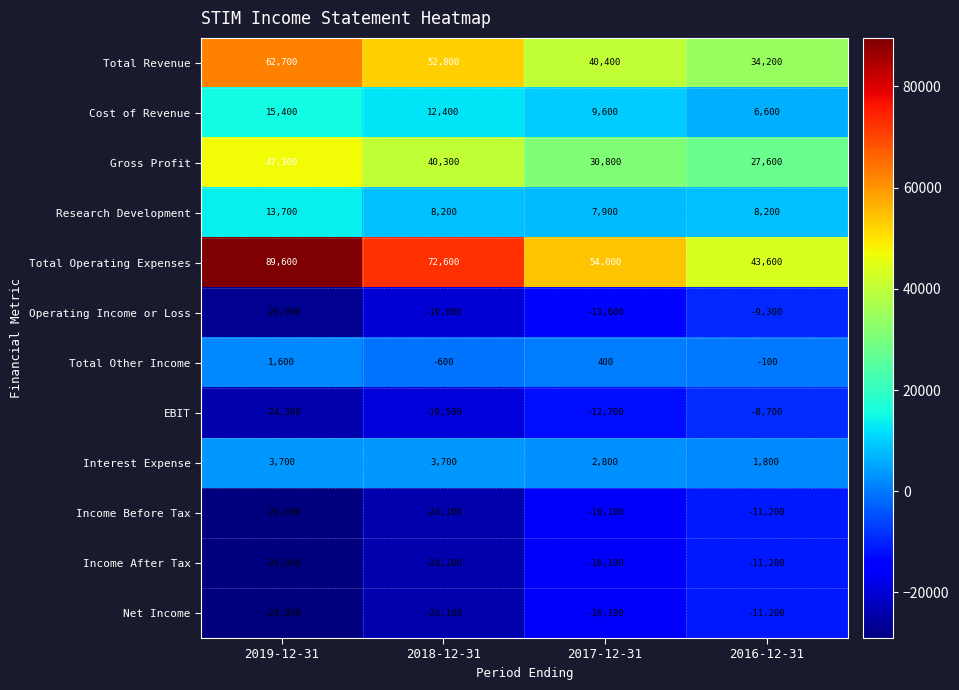

Which series has the largest total across all categories?

Total Operating Expenses